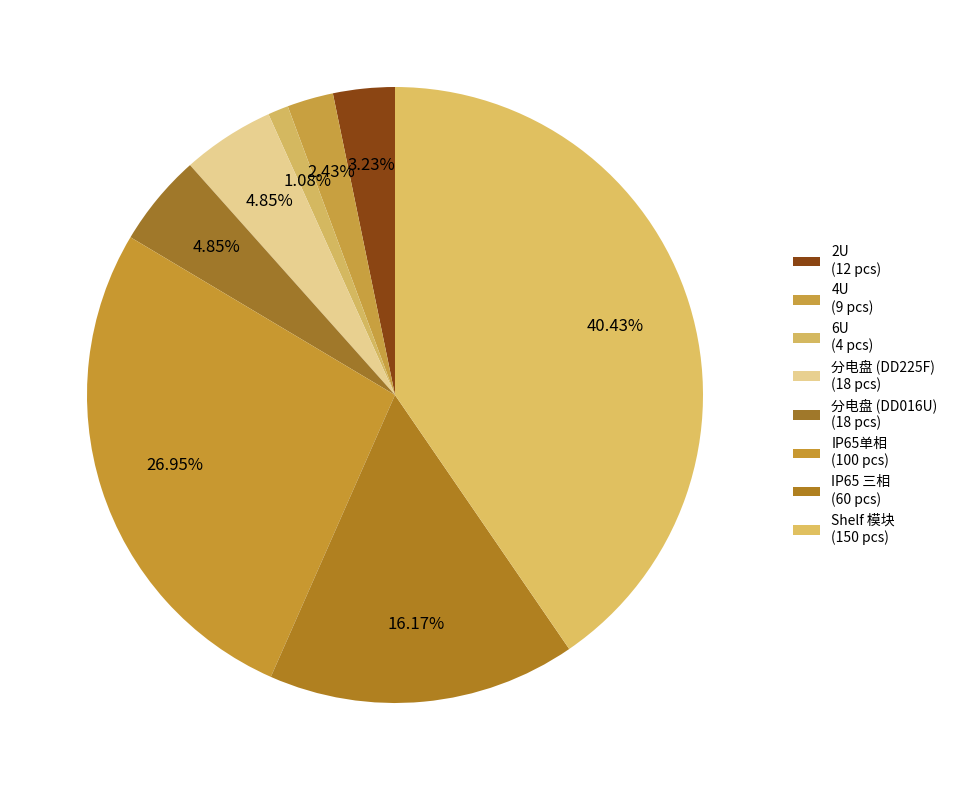

Which has a higher value, 分电盘 (DD016U) or 2U?

分电盘 (DD016U)